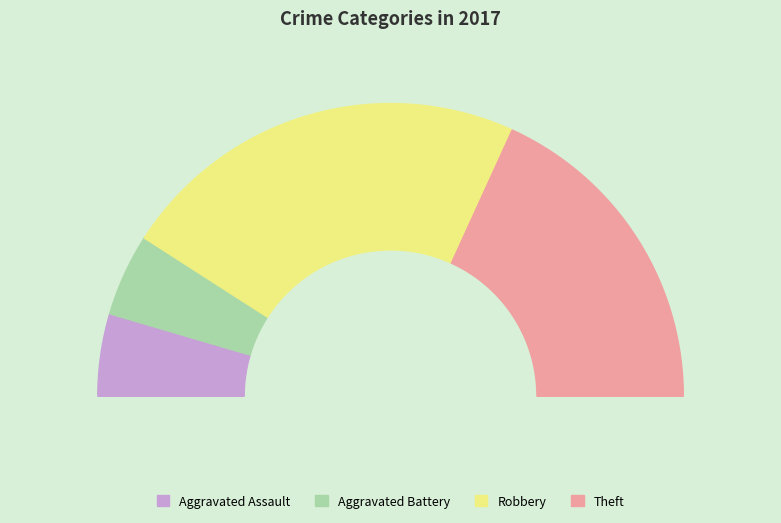

Which slice is the largest?

Robbery